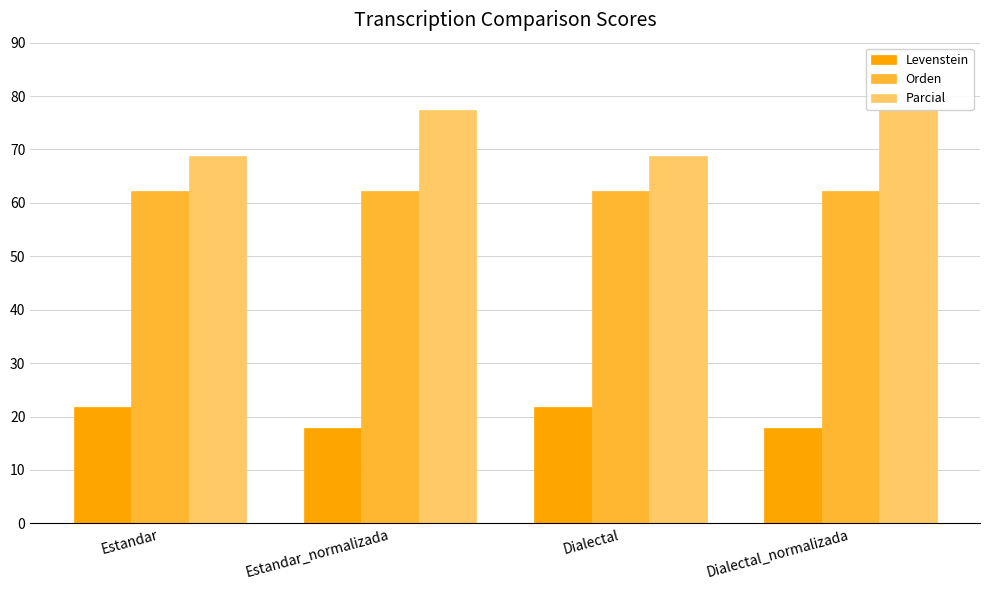

The value of Levenstein at Estandar_normalizada is 17.9. True or false?

True